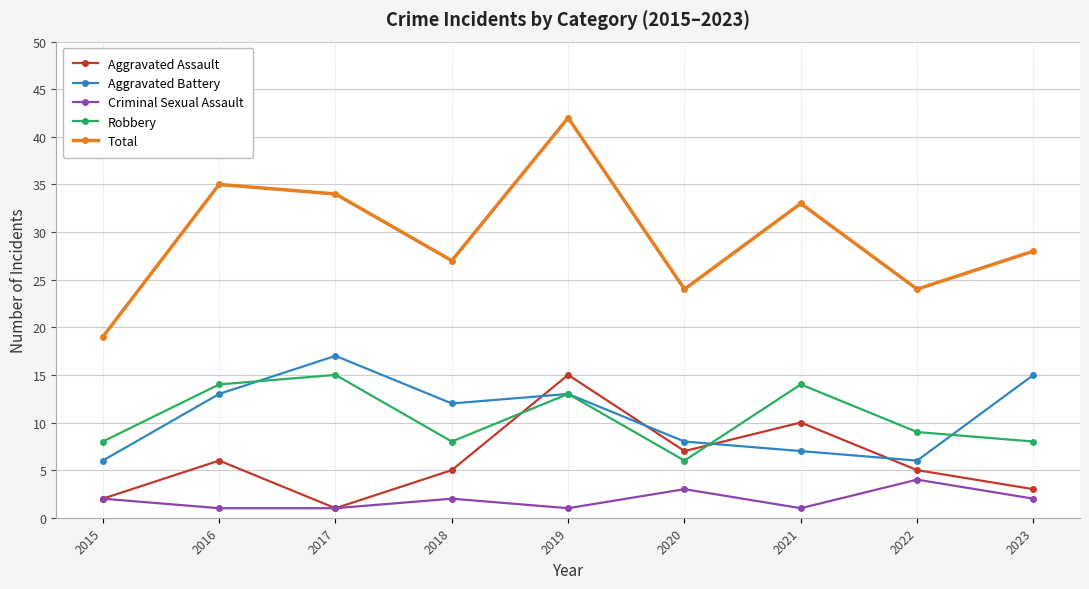

What is the sum of the Robbery values at 2020 and 2015?

14